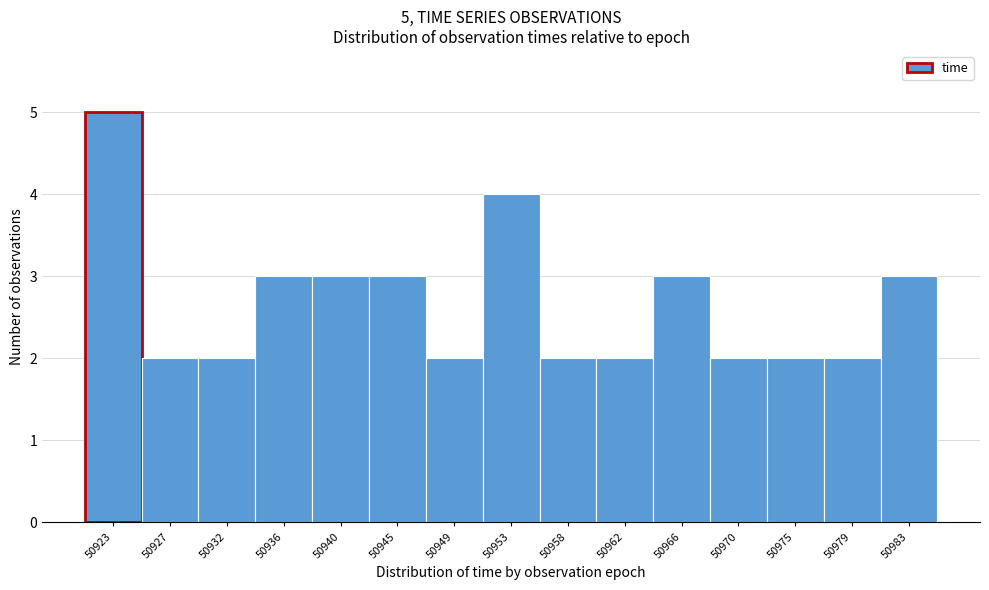

Reading right to left, transcribe all the data shown in this chart.

50983=3	50979=2	50975=2	50970=2	50966=3	50962=2	50958=2	50953=4	50949=2	50945=3	50940=3	50936=3	50932=2	50927=2	50923=5